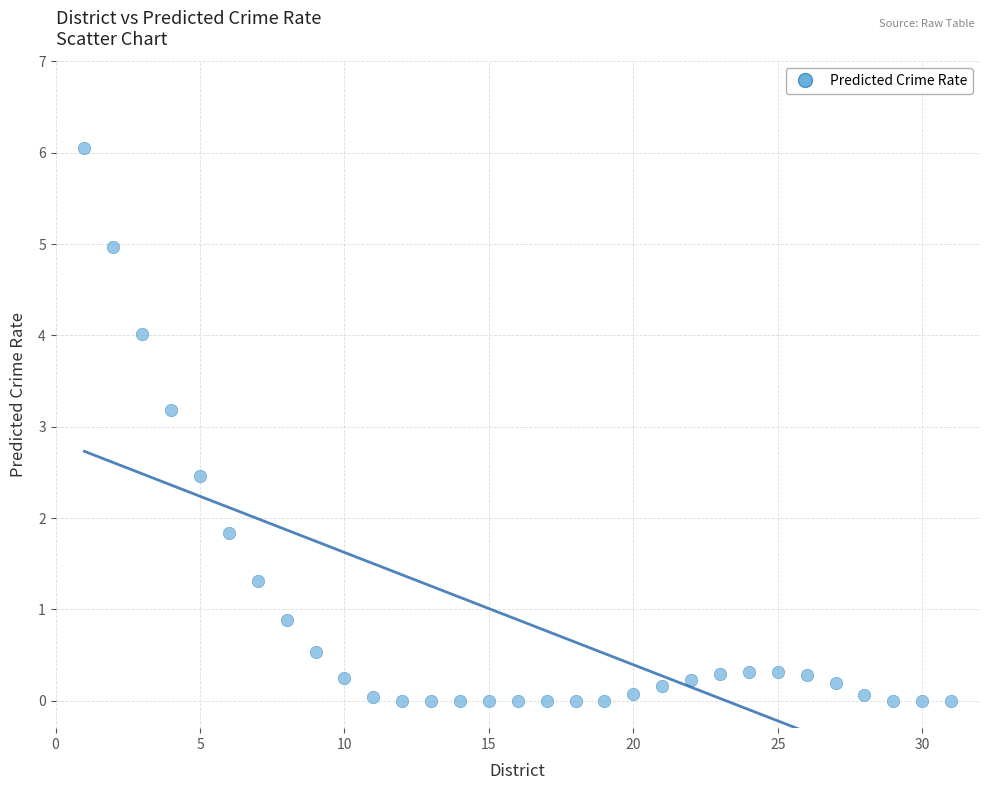

What is the range of X values (max minus min)?

30.0